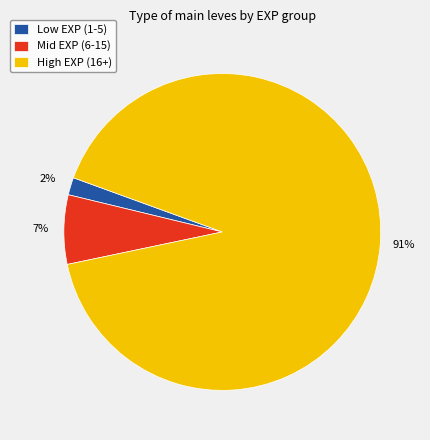

To the nearest percent, what is the difference between the largest and smallest slice percentages?

89%